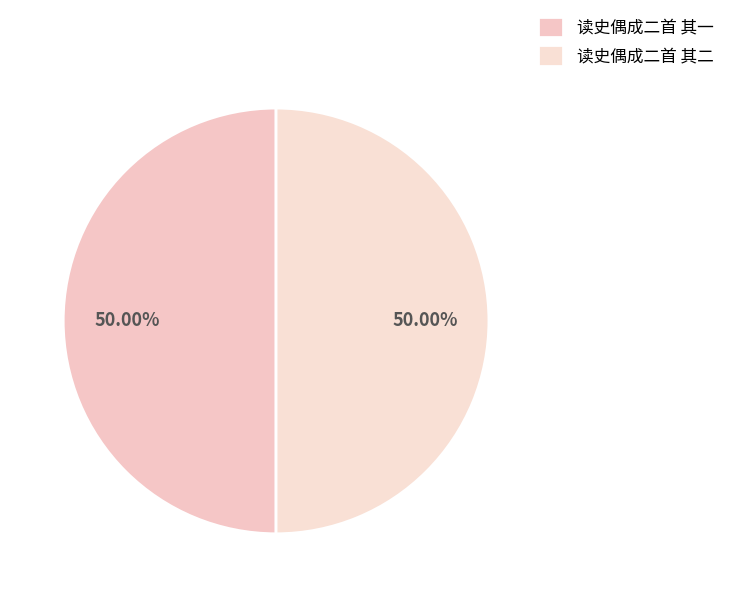

The 读史偶成二首 其二 slice represents 62% of the pie. True or false?

False